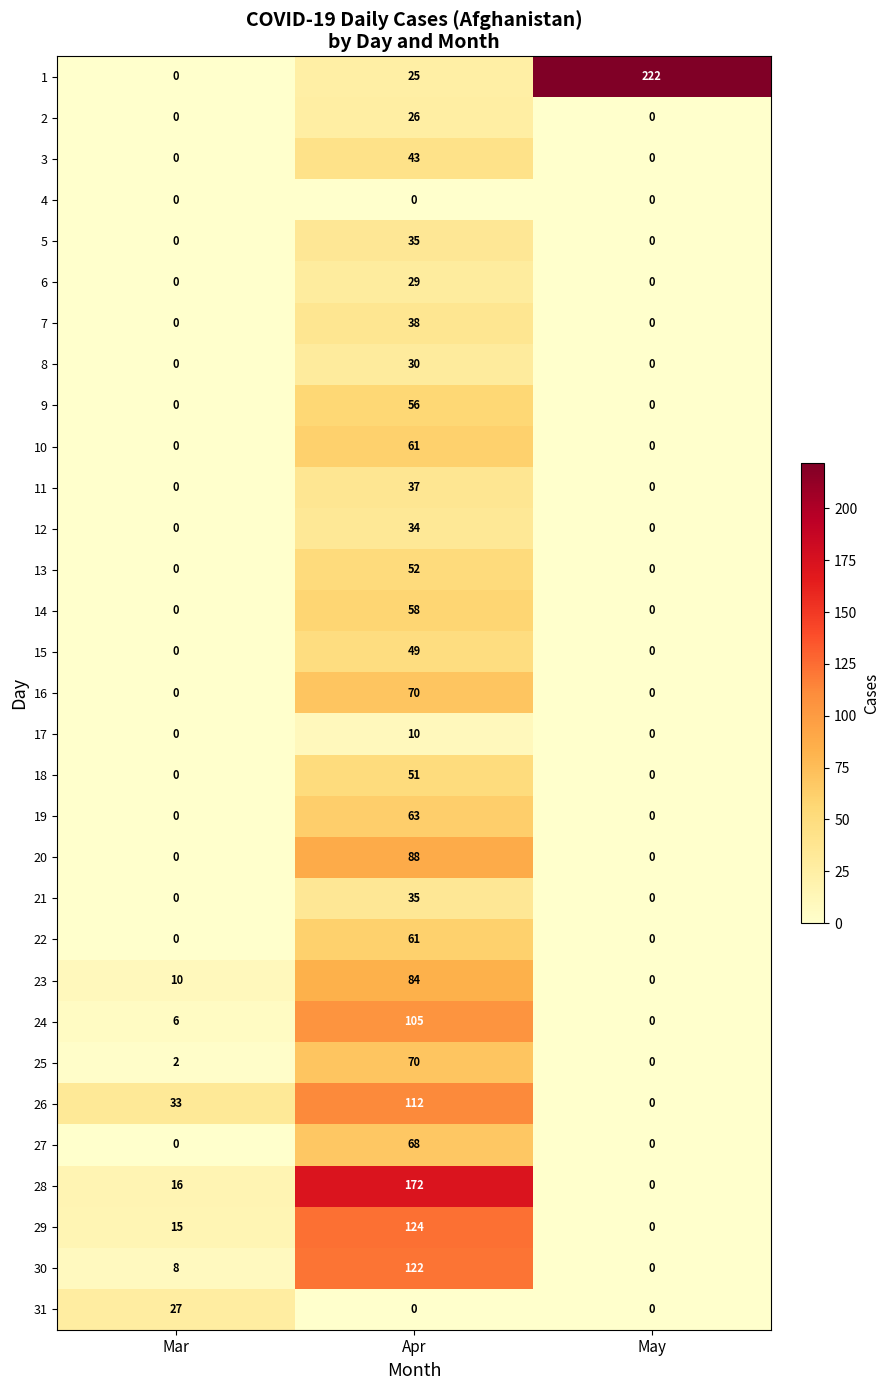

True or false: 15 has a value of 0 at Mar.

True